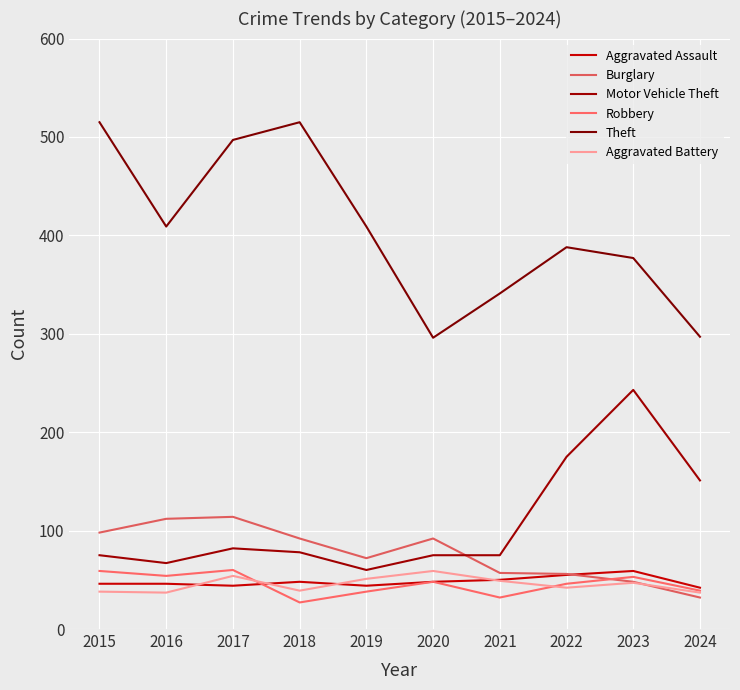

Which series has the largest range (max minus min)?

Theft